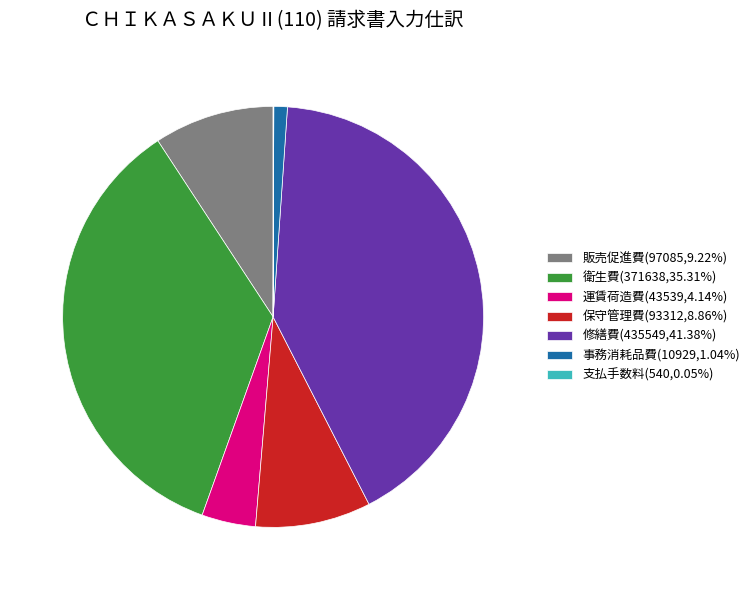

Is 修繕費 the majority of the pie?

No